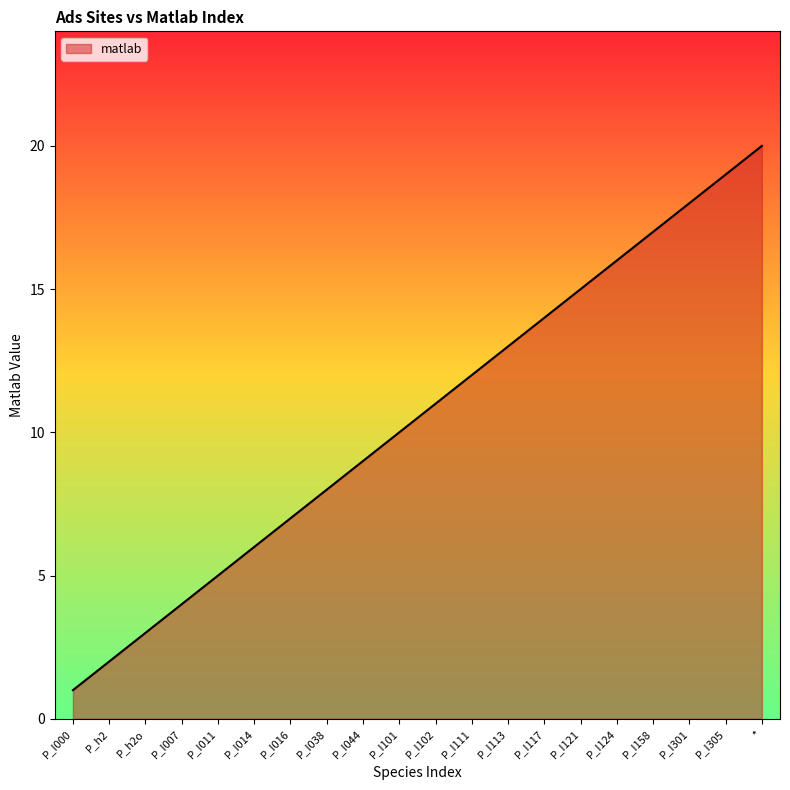

Is it true that the value at P_I117 is 21?

False